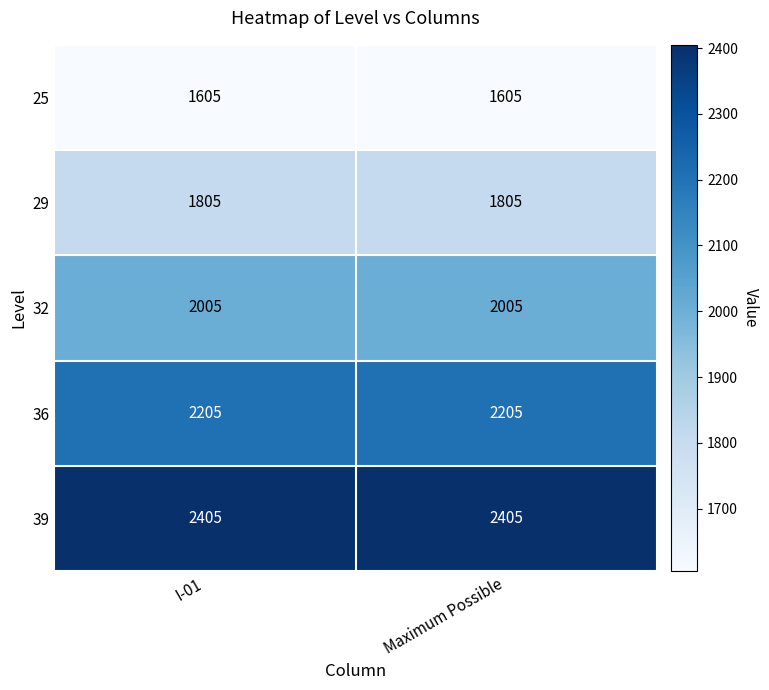

What is the highest value of the 32 series?

2005